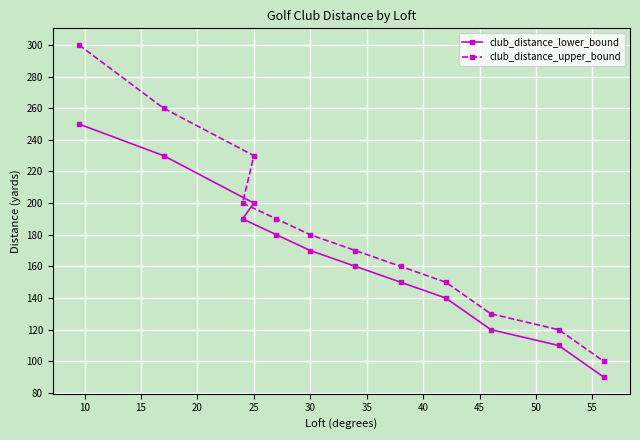

Which series changed the most between 25 and 30?

club_distance_upper_bound